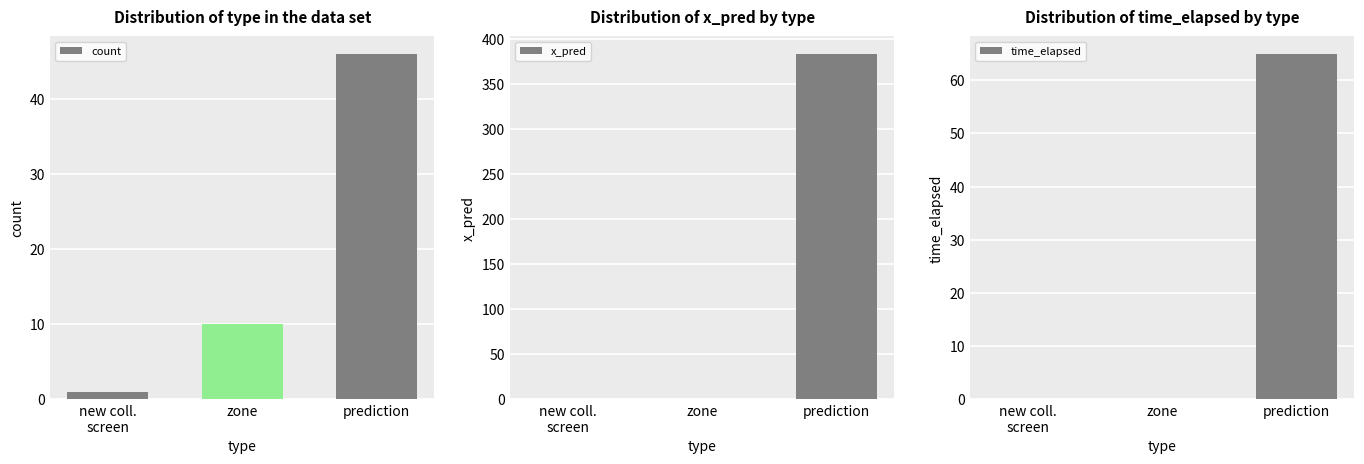

Reading left to right, list all the values displayed in this chart.

count: new coll.
screen=1.0	zone=10.0	prediction=46.0
x_pred: new coll.
screen=0.0	zone=0.0	prediction=383.6
time_elapsed: new coll.
screen=0.0	zone=0.0	prediction=65.0